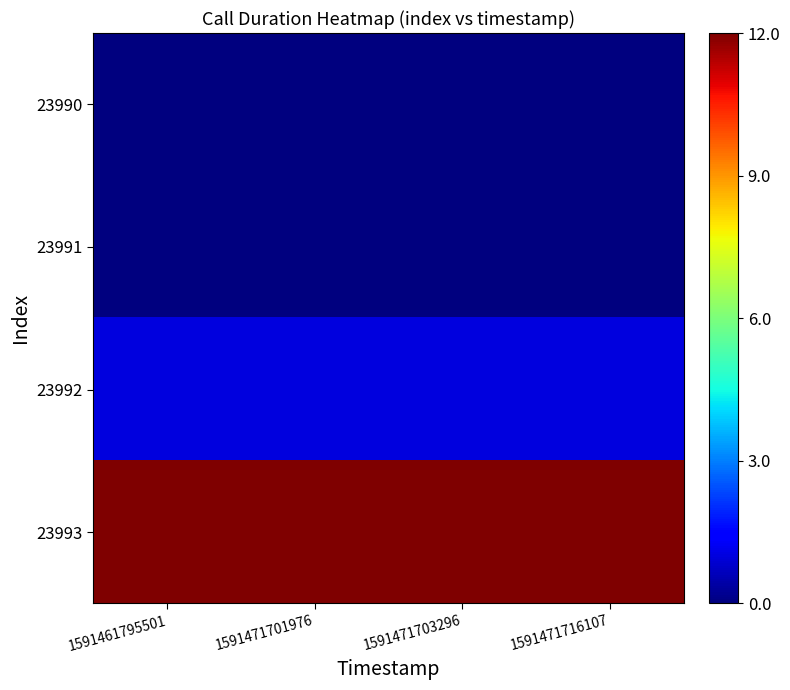

At 1591461795501, list the series in order from smallest to largest.

23990, 23991, 23992, 23993